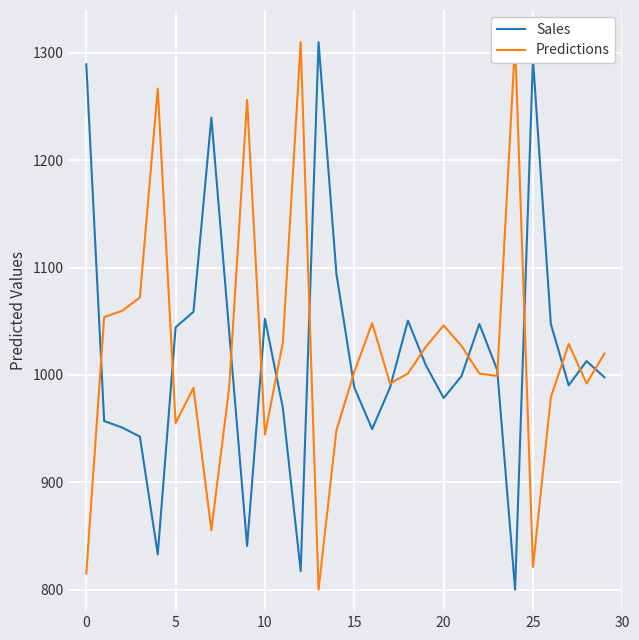

List the series in order of their overall mean, highest first.

Predictions, Sales